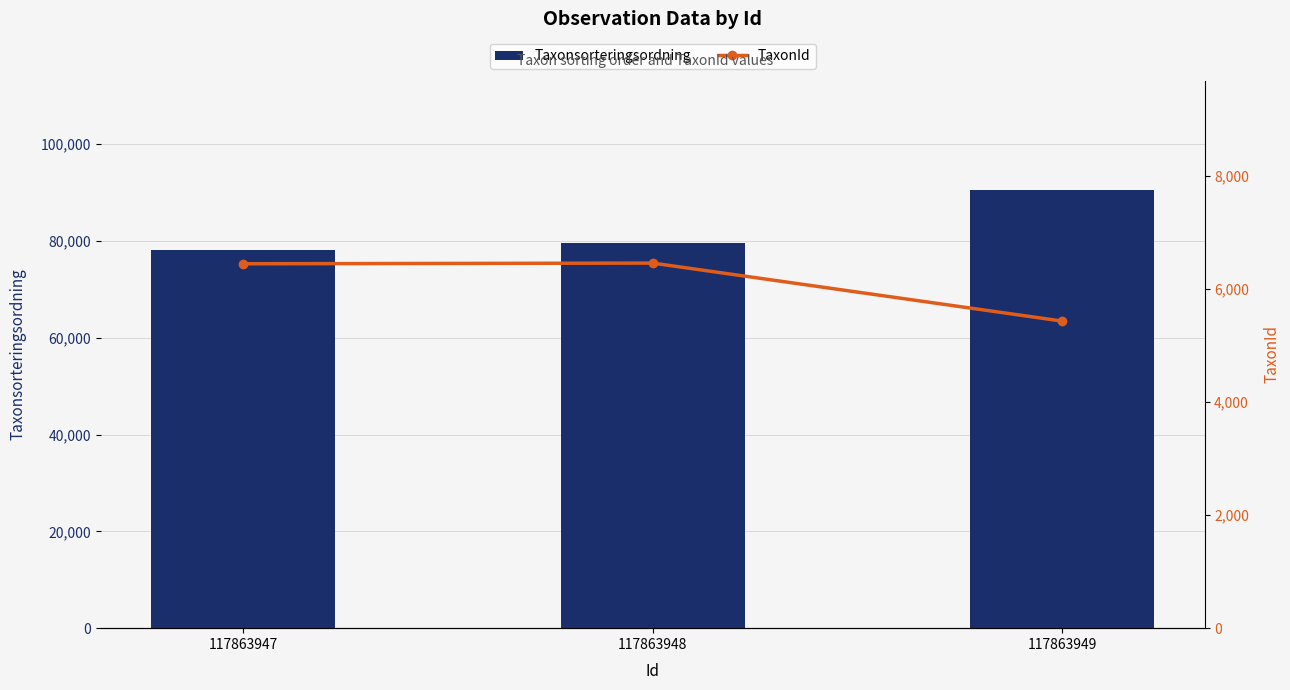

How many data points in Taxonsorteringsordning are above 79565?

1